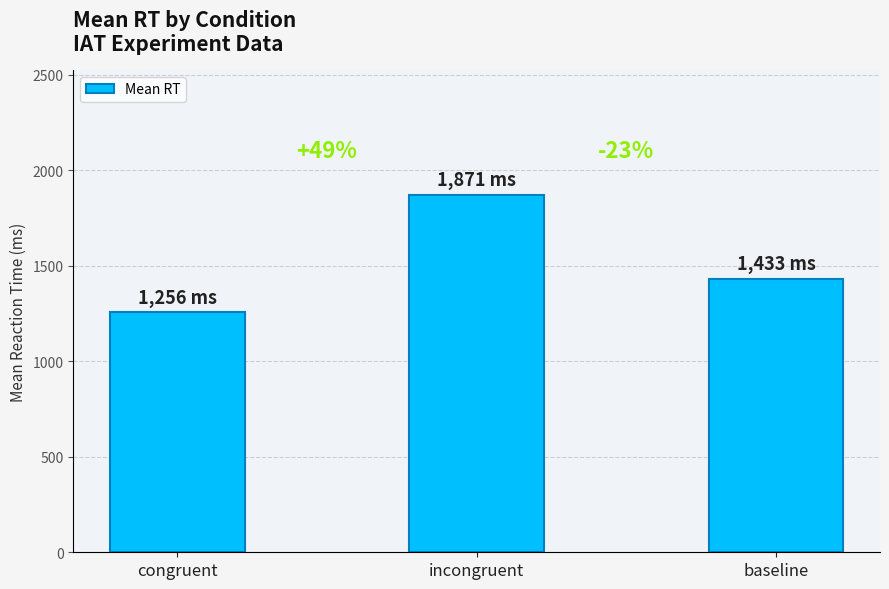

Reading right to left, what are all the values shown in this chart?

baseline=1433	incongruent=1871	congruent=1256